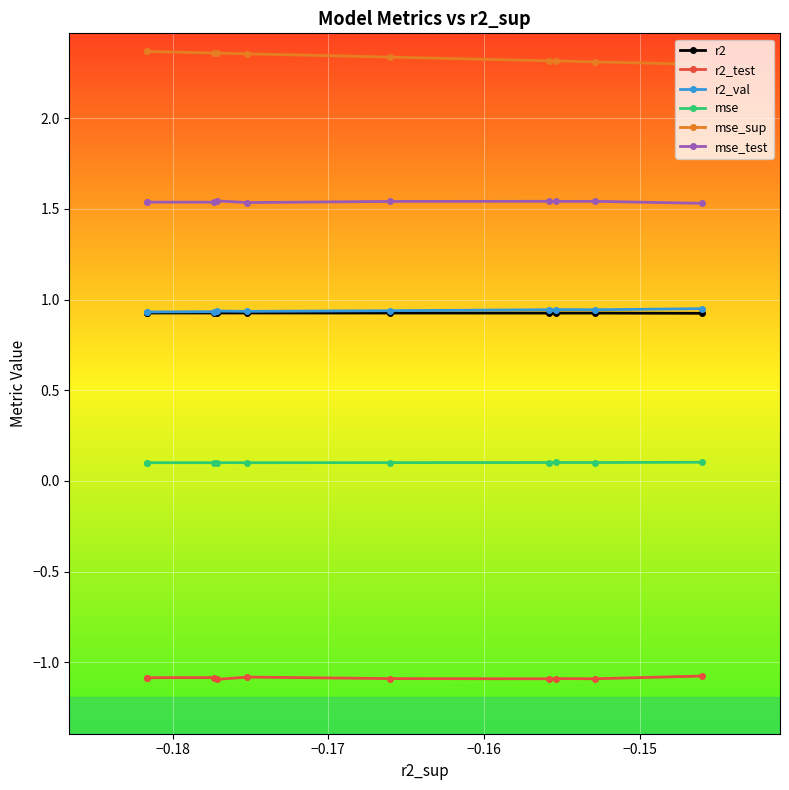

Which series has the largest total across all categories?

mse_sup